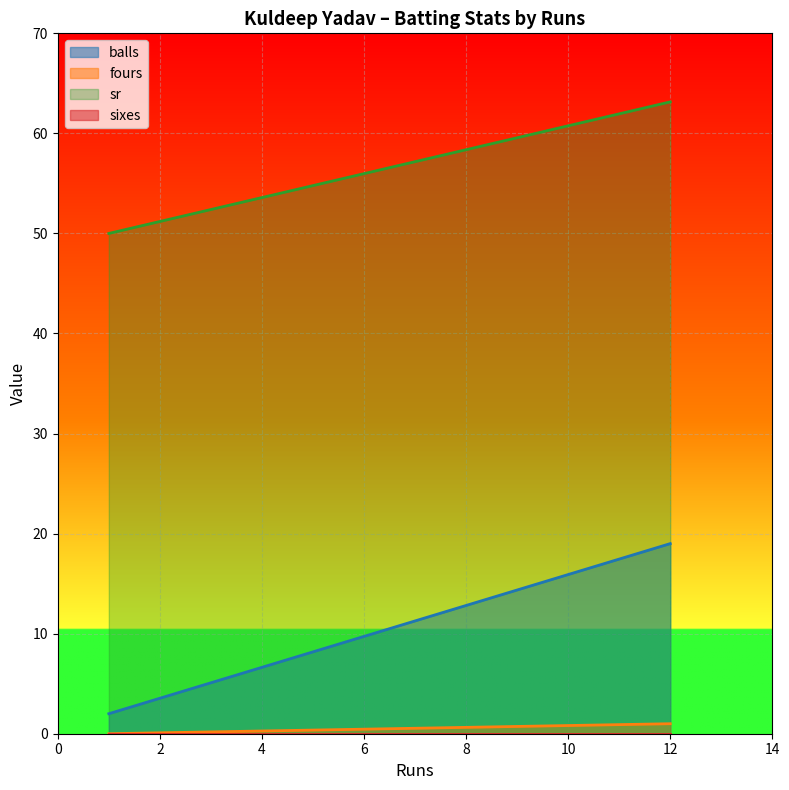

What is the minimum value for balls?

2.0